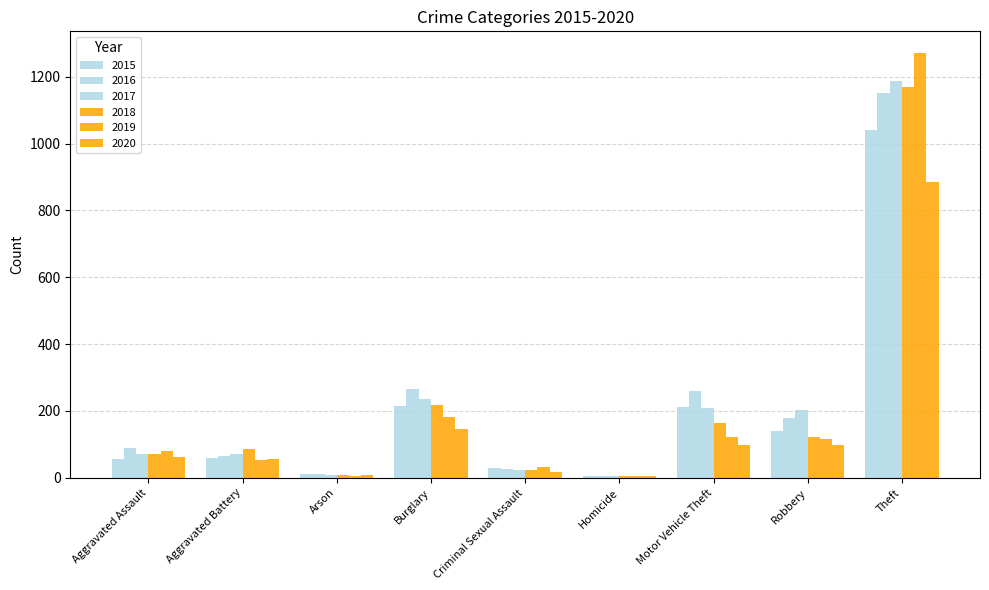

How many groups of bars are there?

9